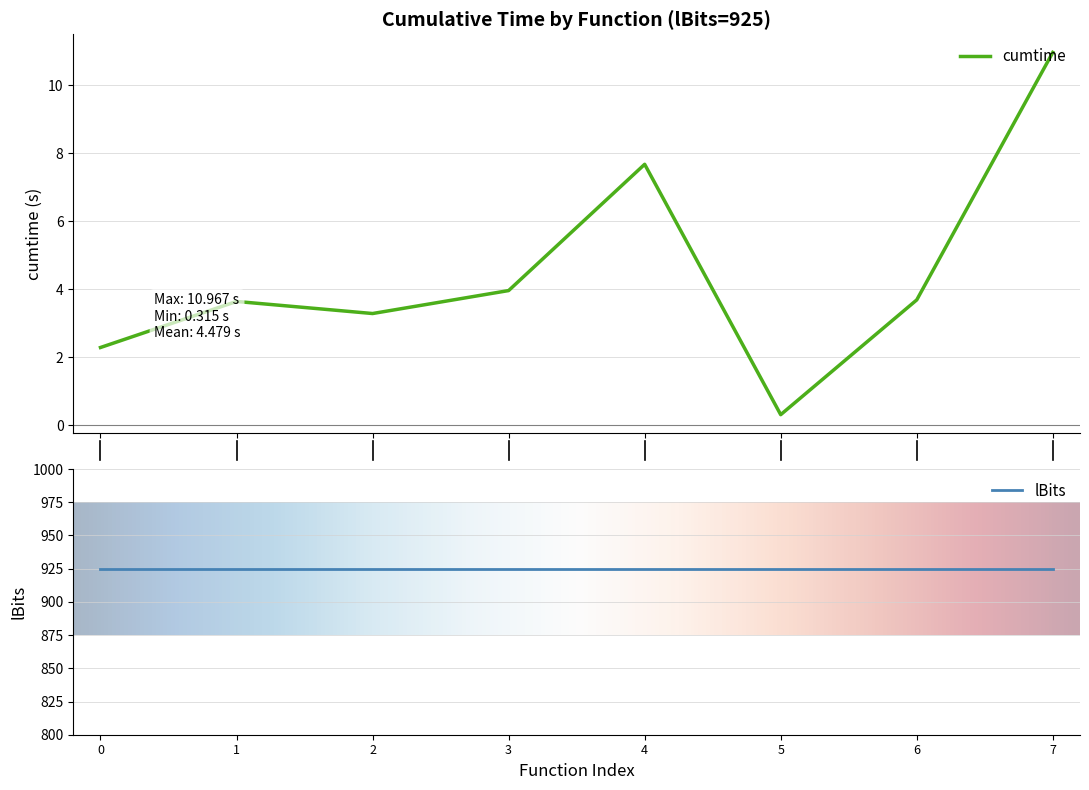

How many data points are above 3?

6